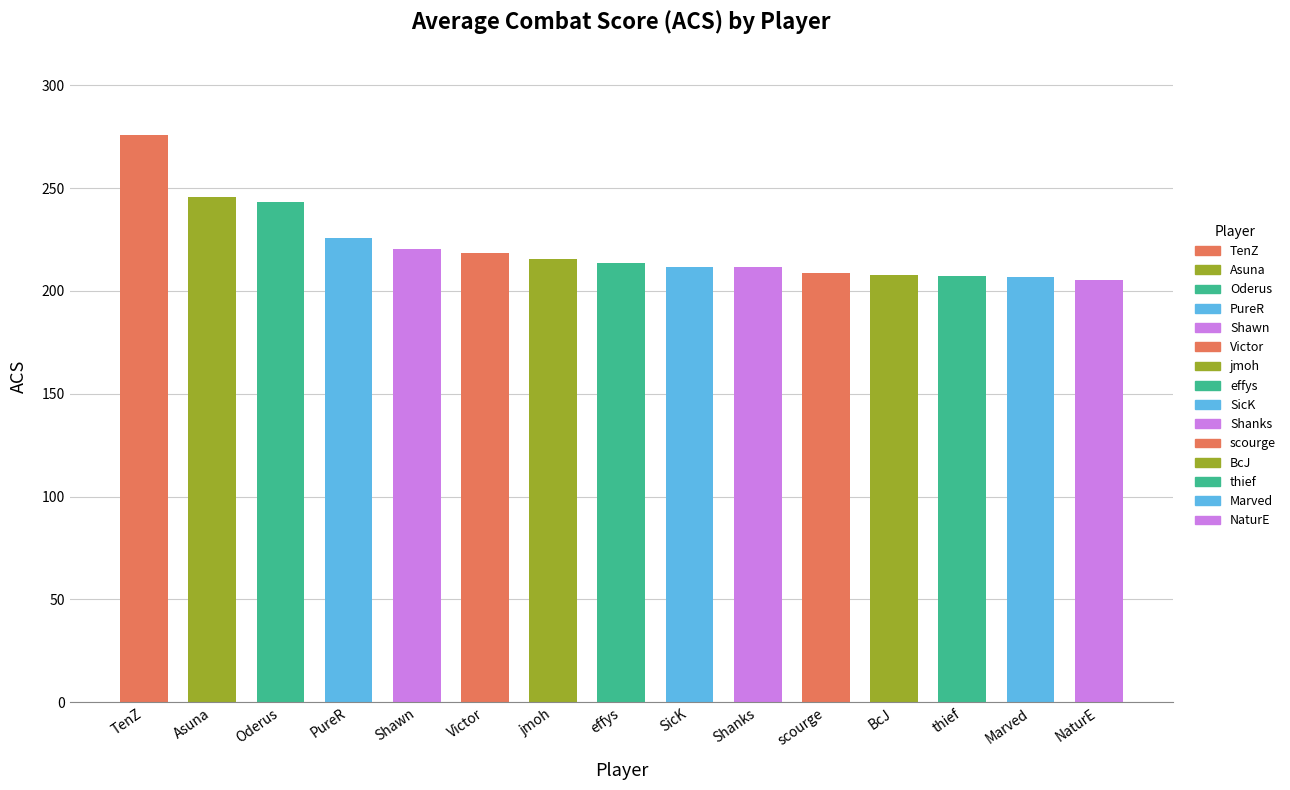

Approximately how many times larger is the value at PureR compared to Oderus?

0.9